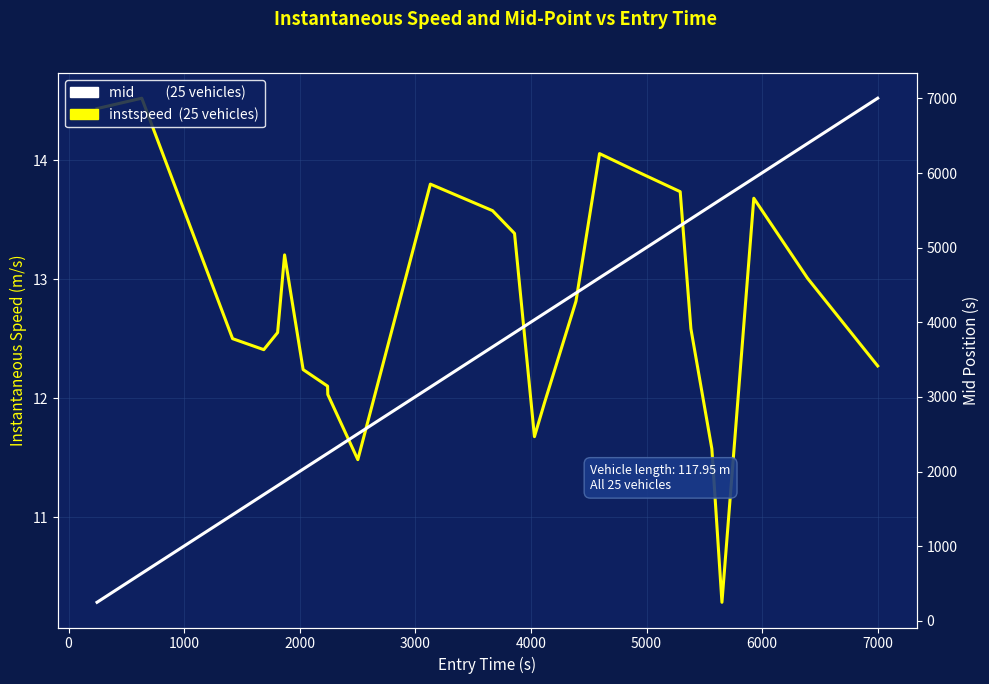

True or false: mid and instspeed cross at least once.

False